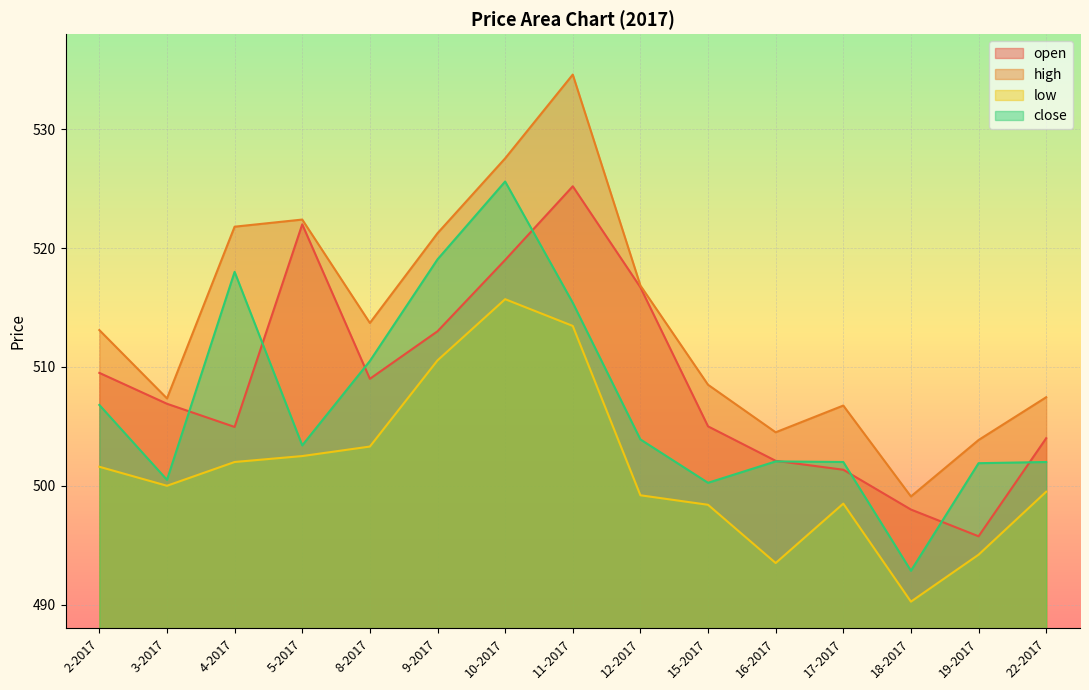

How many values in the open series are below 506?

7